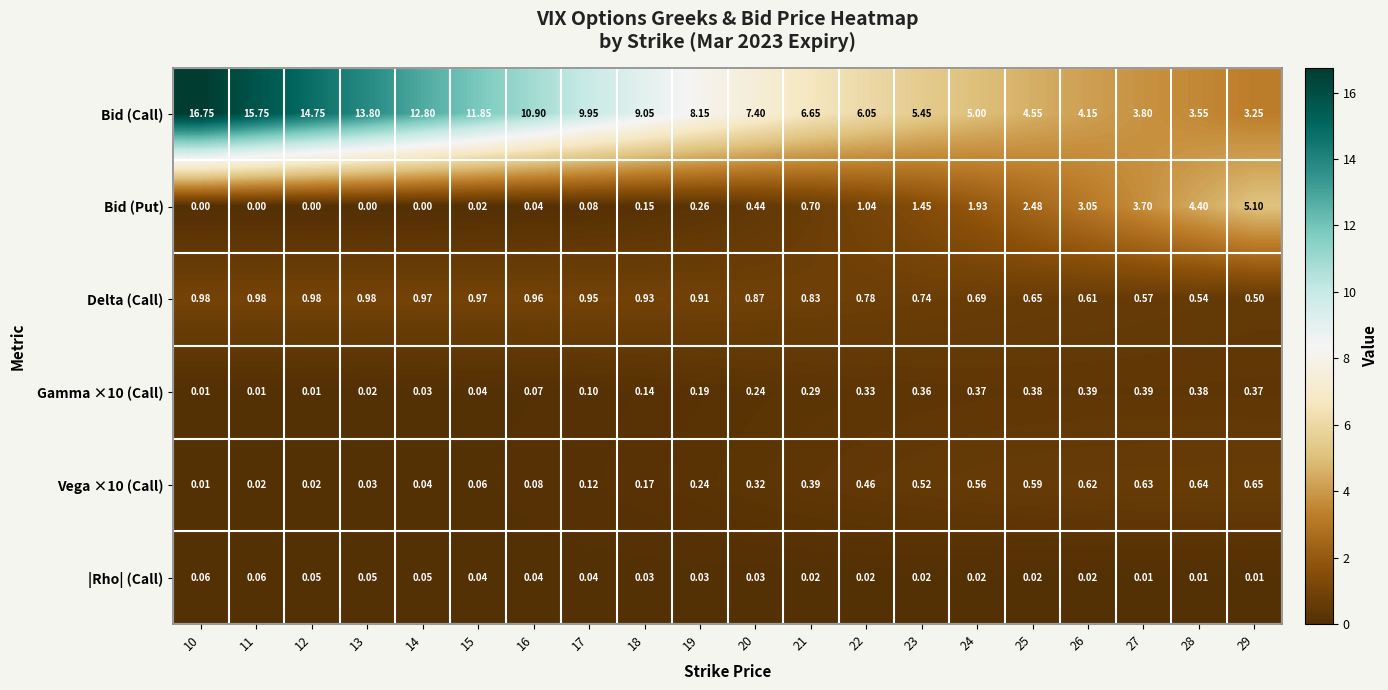

How many data points does each series have?

20